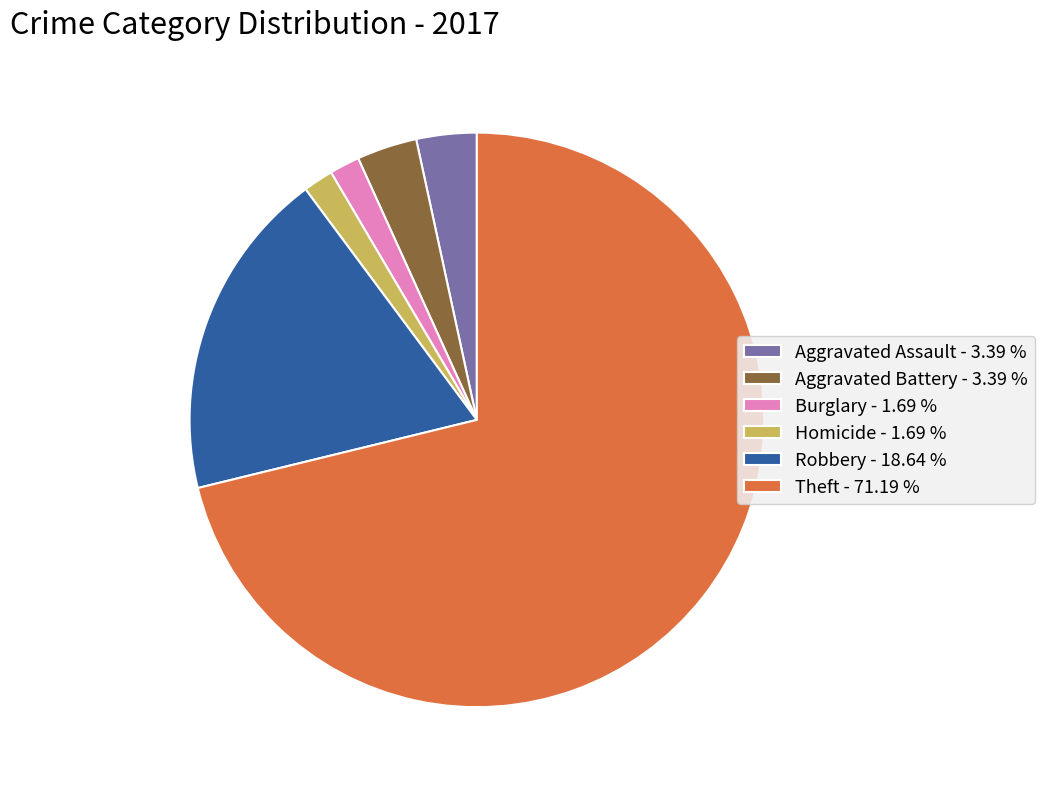

Which slice is the largest?

Theft - 71.19 %